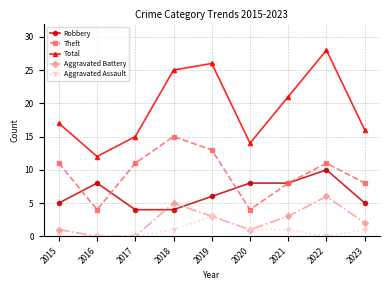

Rank the series by their maximum value, from highest to lowest.

Total, Theft, Robbery, Aggravated Battery, Aggravated Assault